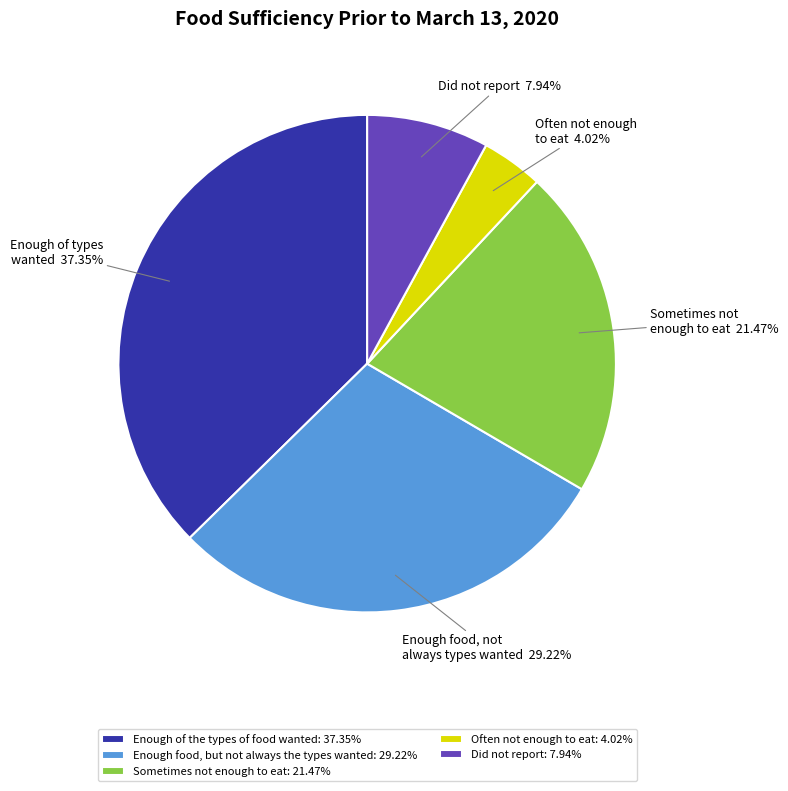

Approximately how many times larger is the value at Enough food, but not always the types wanted: 29.22% compared to Often not enough to eat: 4.02%?

7.3